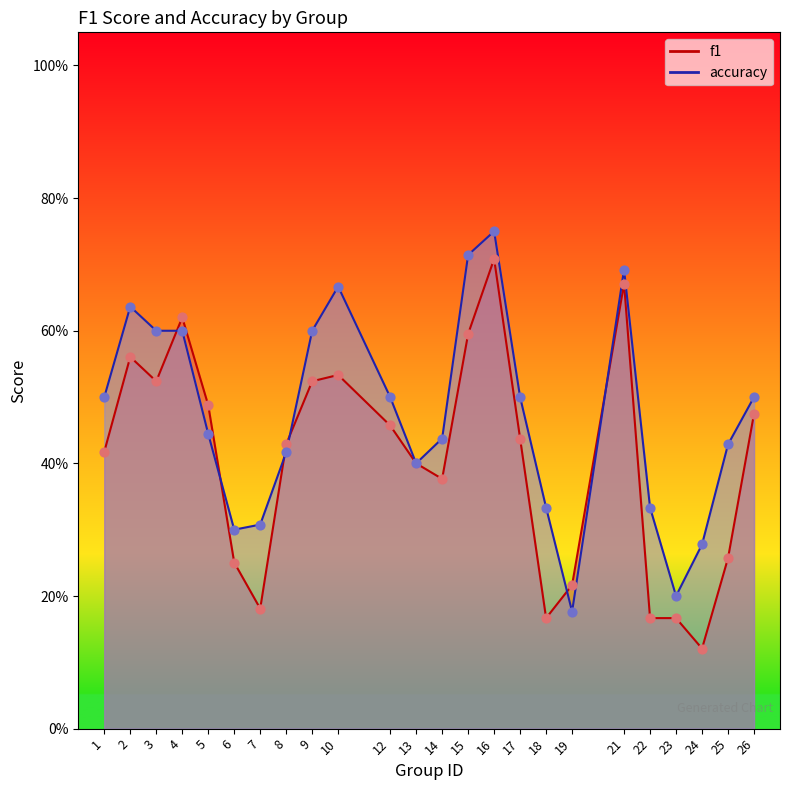

At how many categories does at least one series exceed 0?

24